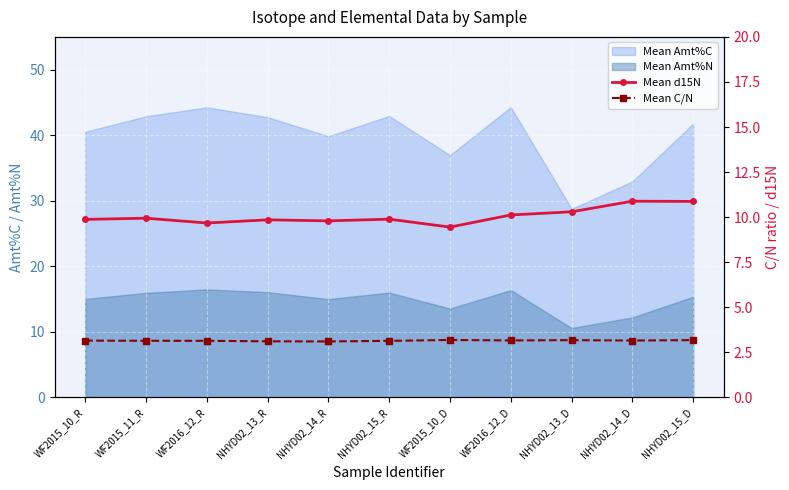

What is the label of the 4th point from the right?

WF2016_12_D